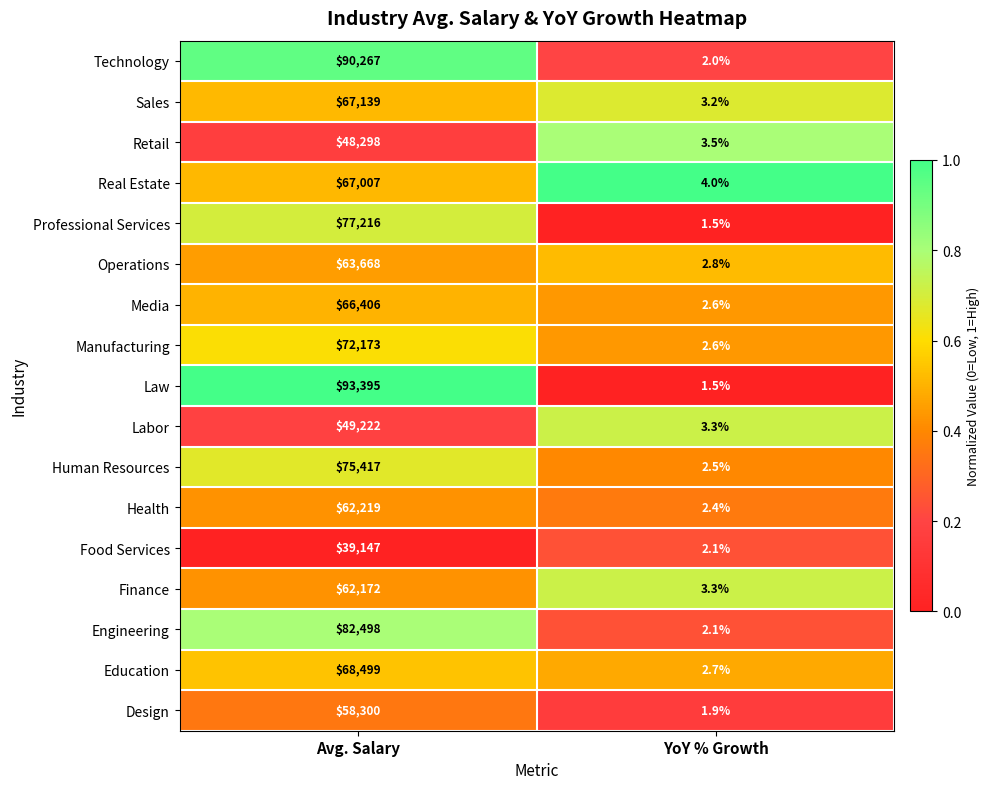

What is the approximate value of Food Services at Avg. Salary?

39147.0